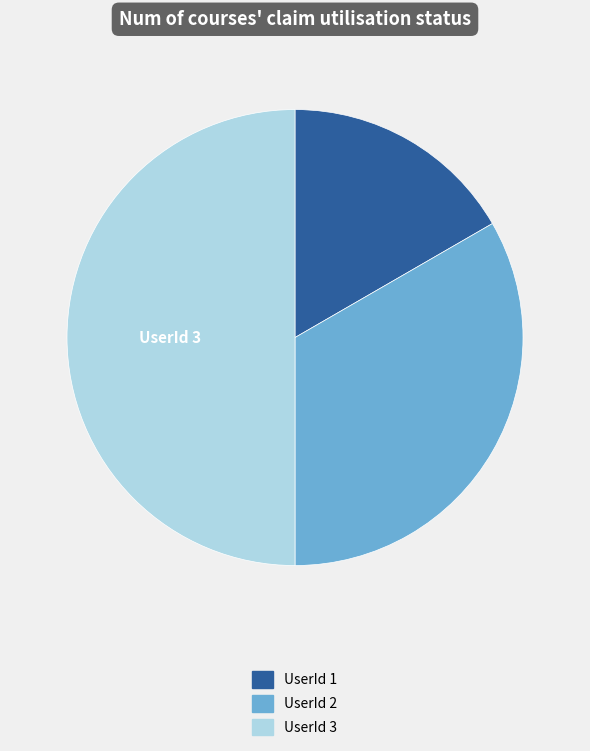

How many slices are in this pie chart?

3